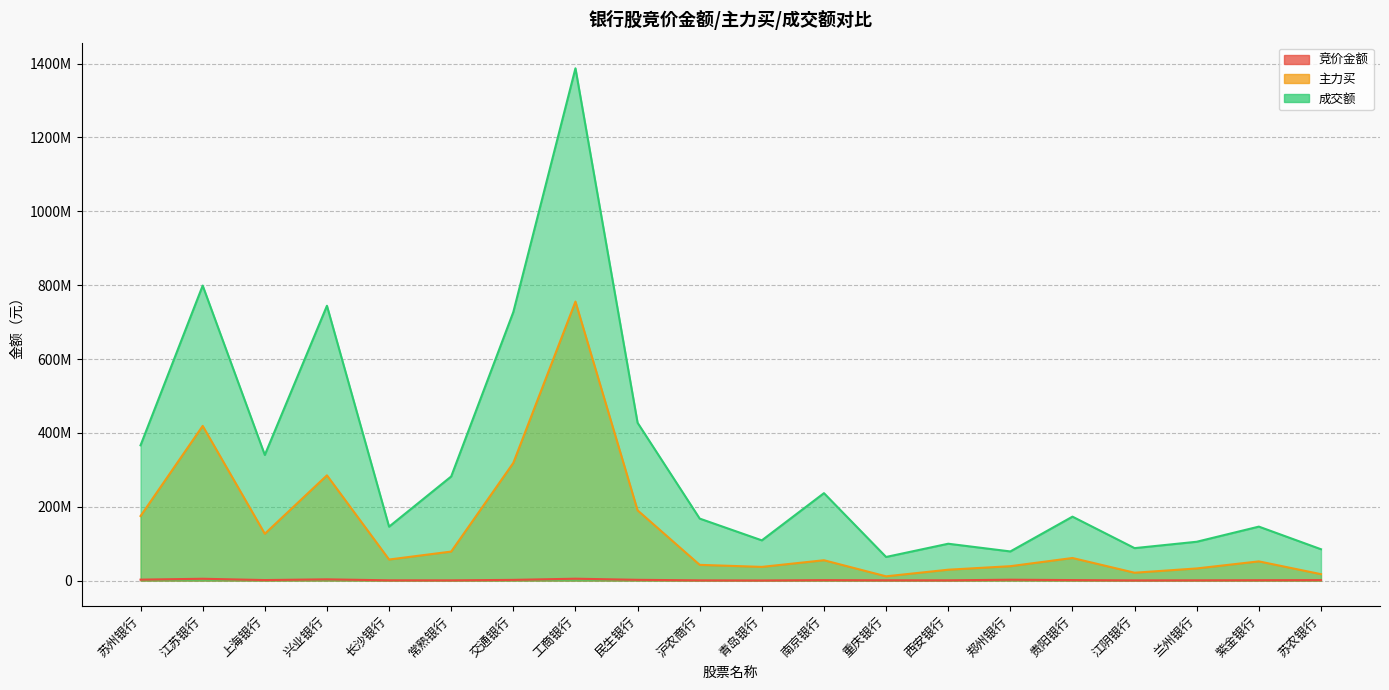

Between 郑州银行 and 西安银行, which is larger?

郑州银行